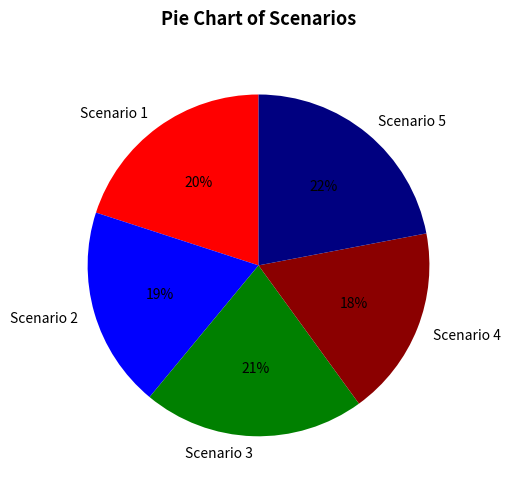

How many slices are in this pie chart?

5